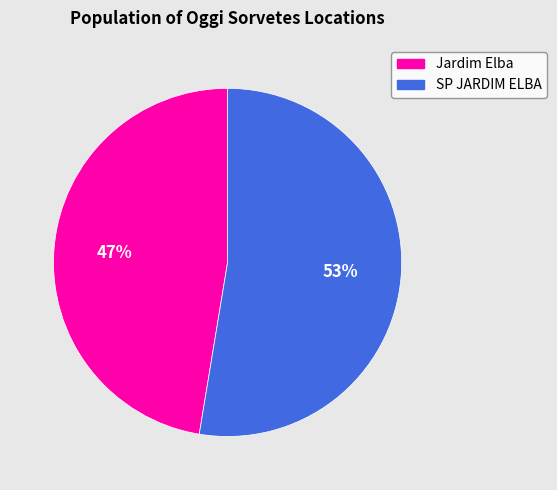

Is it true that Jardim Elba is 61% of the pie?

False